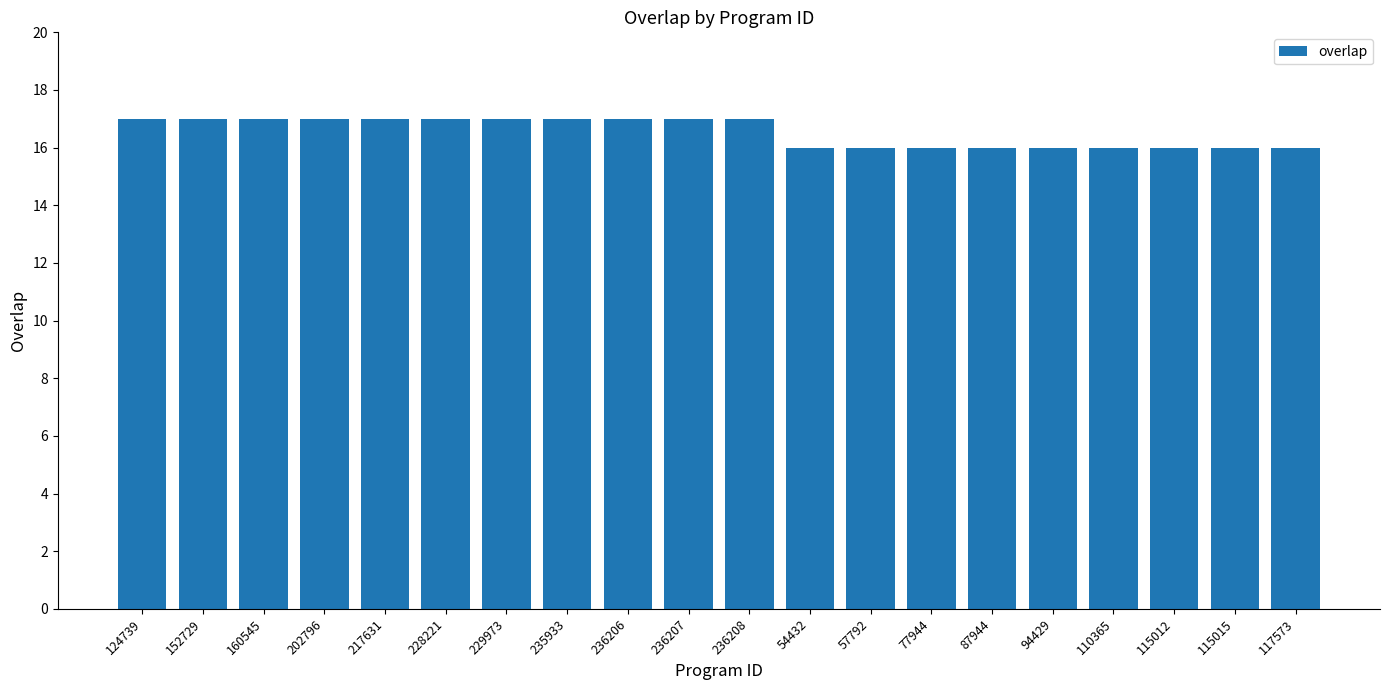

What position from the right is 115012?

3